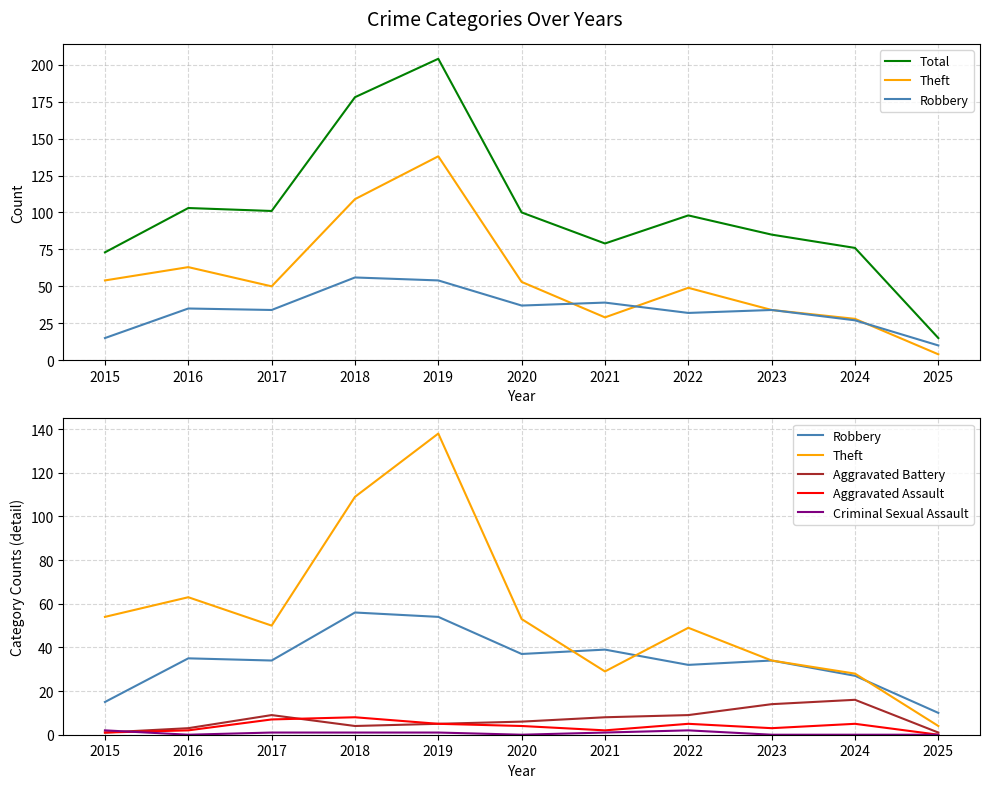

What is the lowest value of the Aggravated Battery series?

1